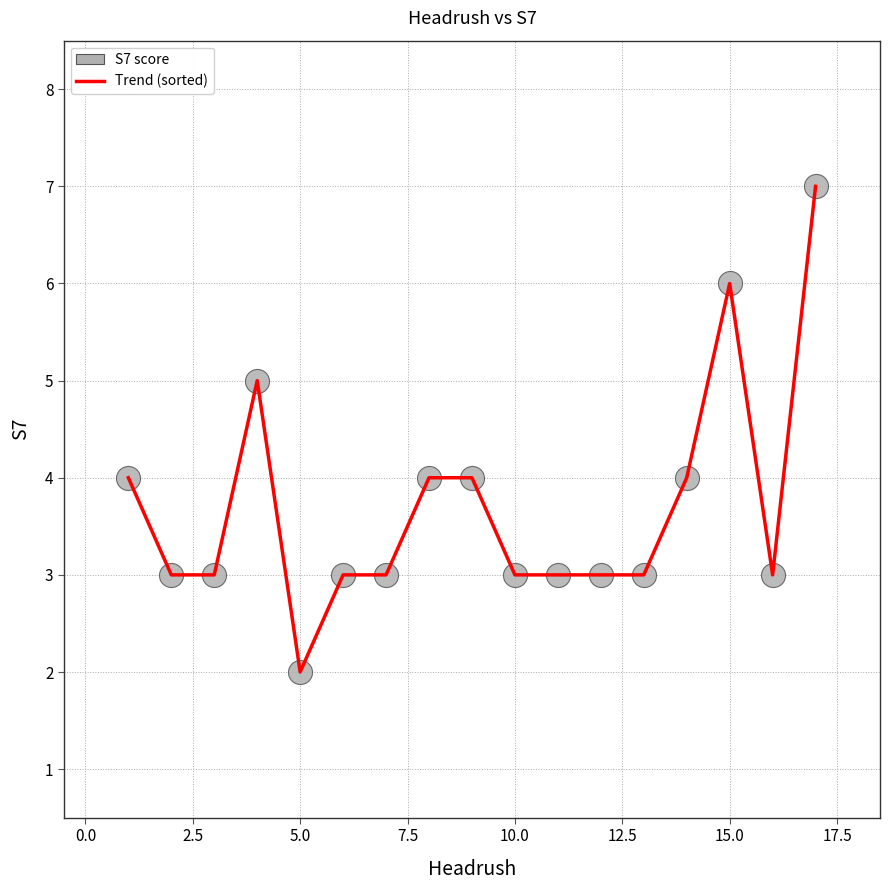

What is the greatest value displayed?

7